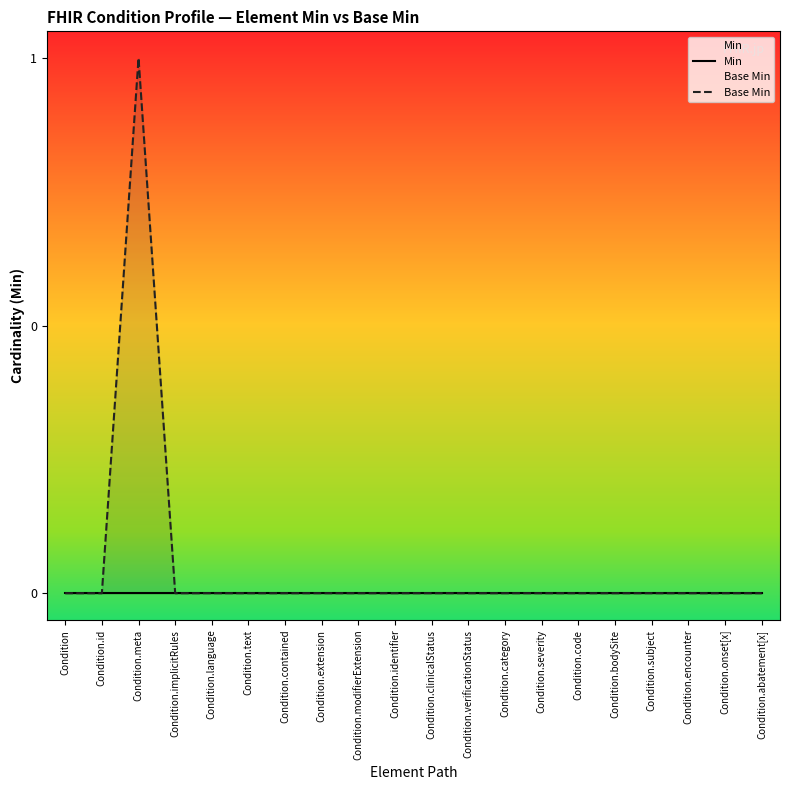

In Base Min, how many points are higher than both neighbors (excluding endpoints)?

1